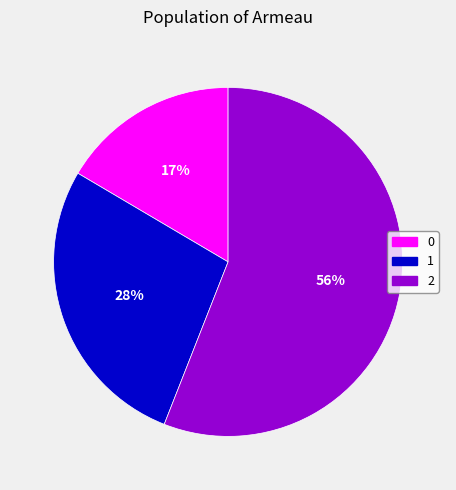

Count the number of slices in the pie.

3